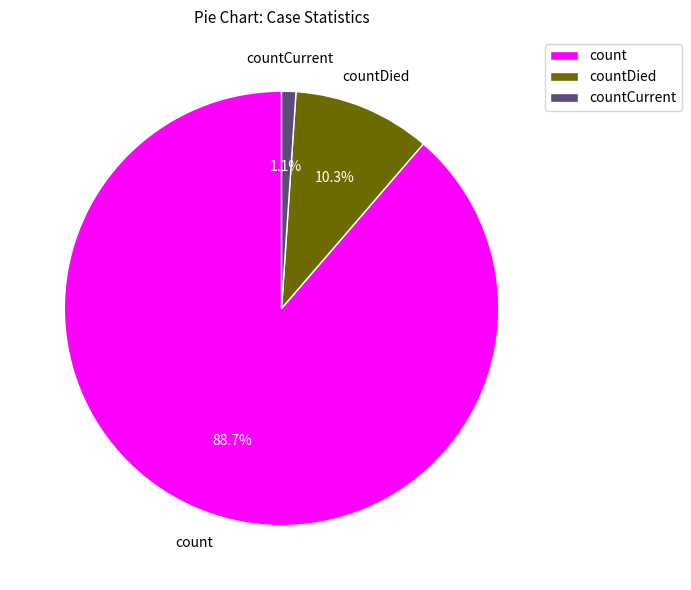

To the nearest percent, what is the combined percentage of countCurrent and count?

90%